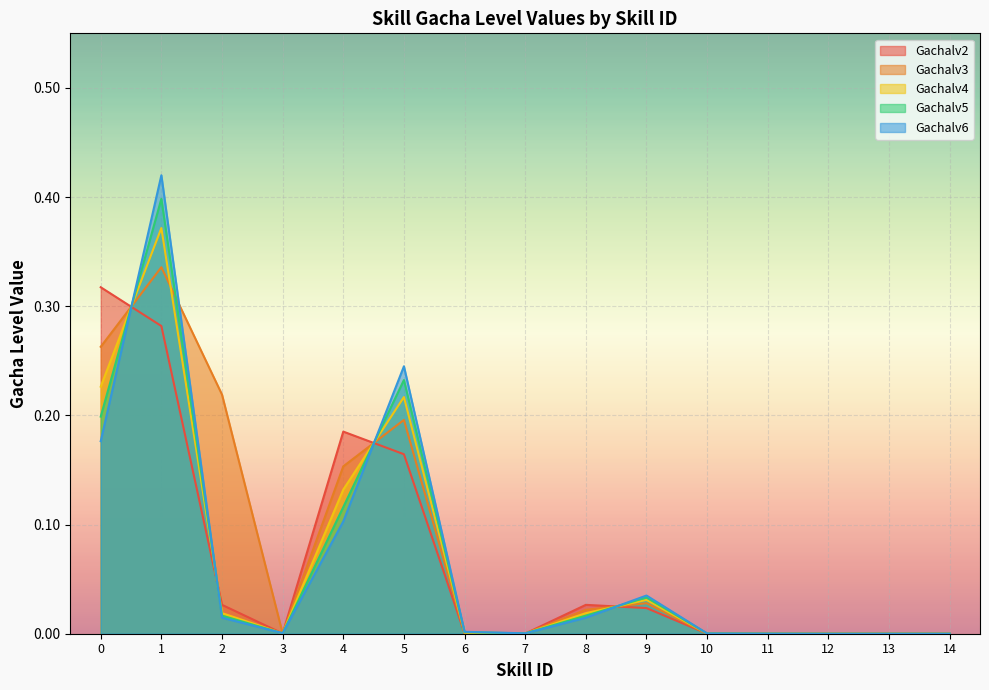

What is the difference between the maximum and minimum values in the Gachalv5 series?

0.4